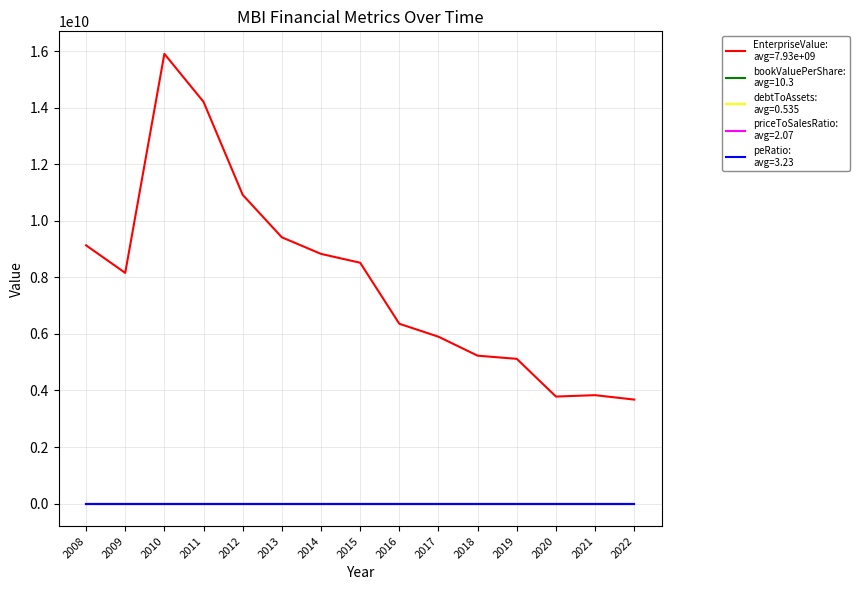

What is the maximum value shown in the chart?

15902096981.7